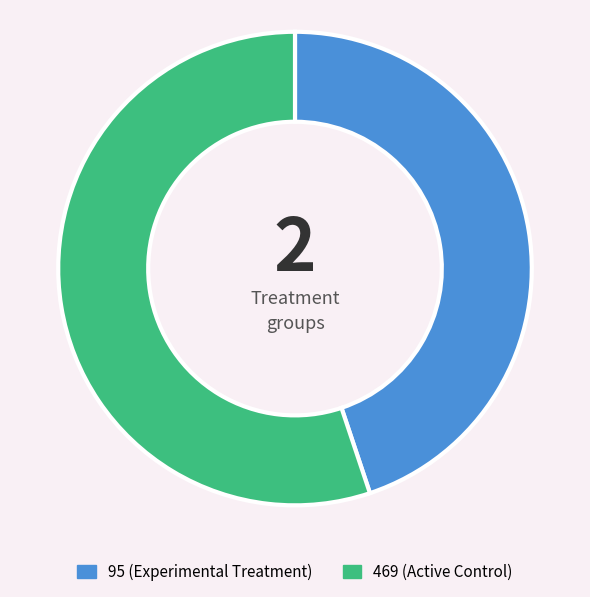

Combined, do 95 and 469 account for over 50%?

Yes